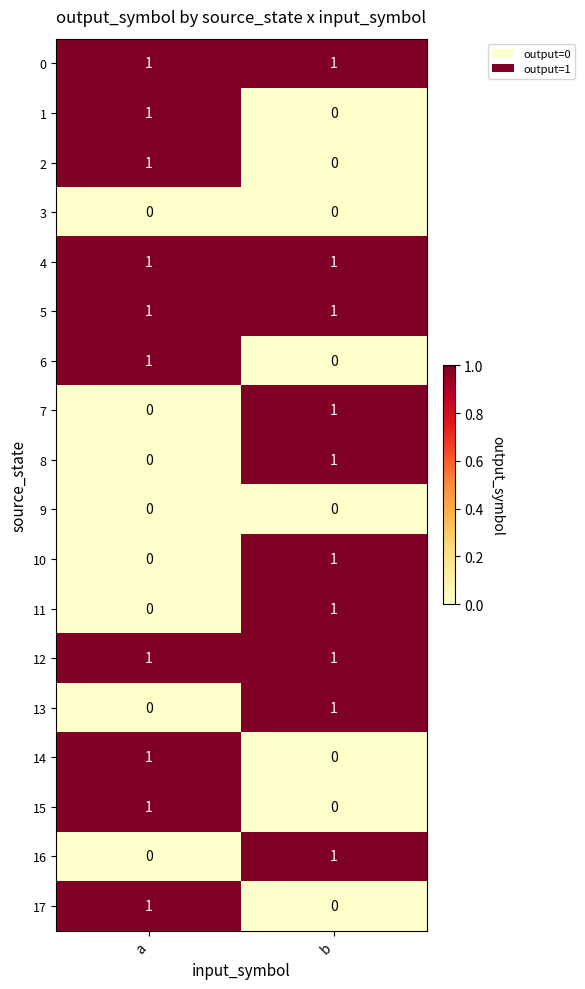

What is the spread (max minus min) of values at b?

1